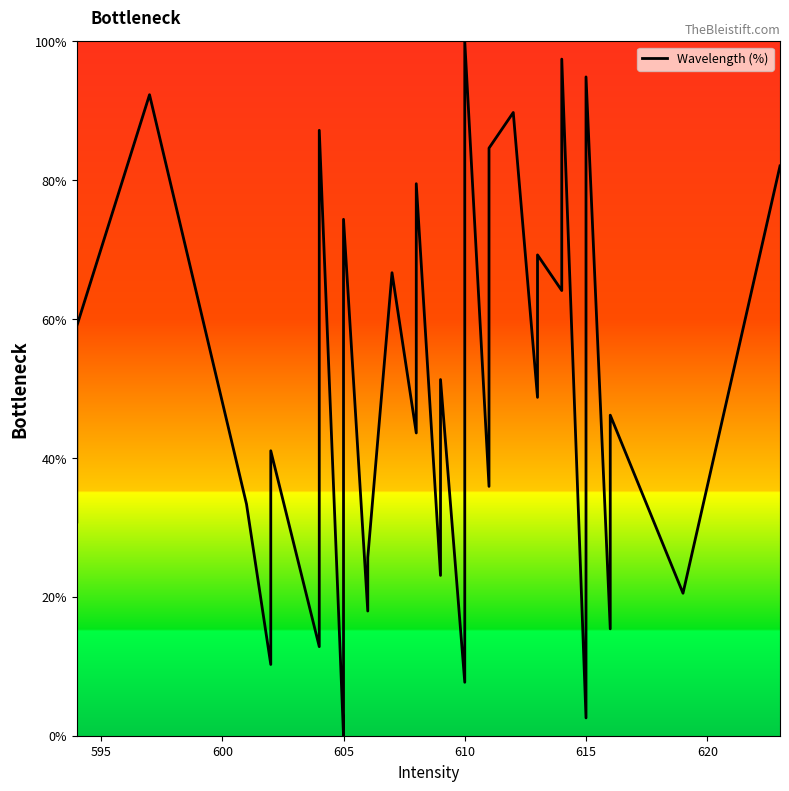

The chart shows a value of 9.8 at 590. True or false?

False